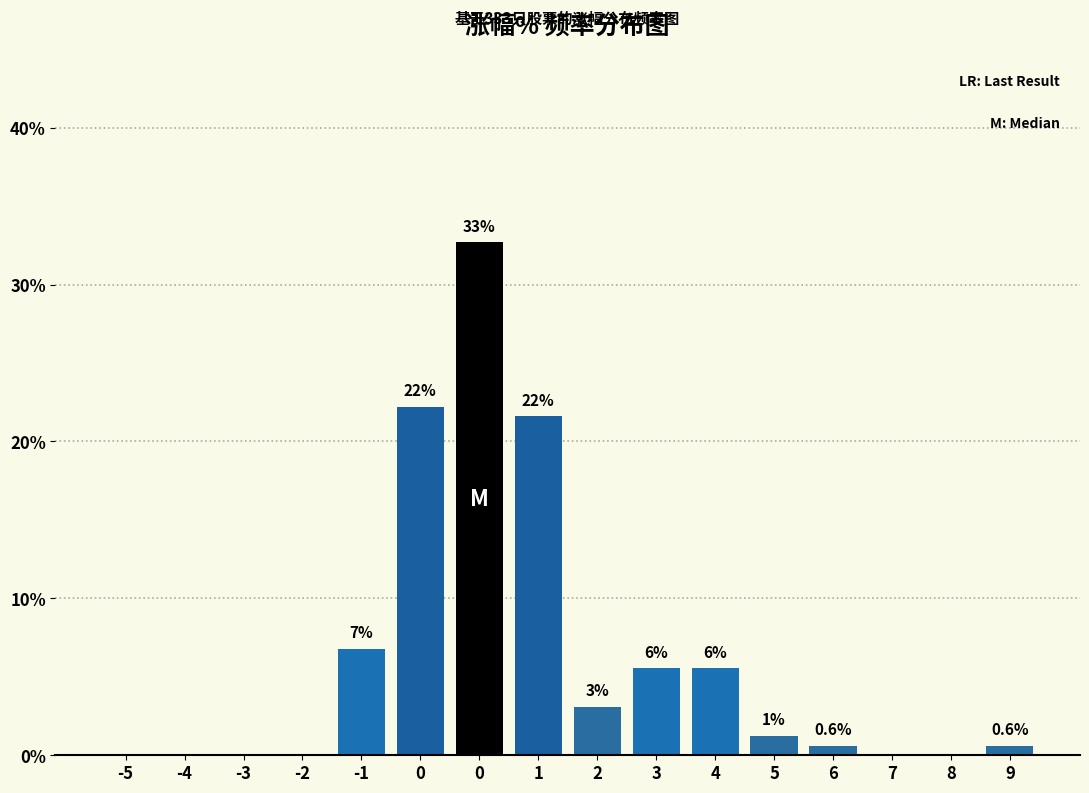

Are the bars horizontal?

No